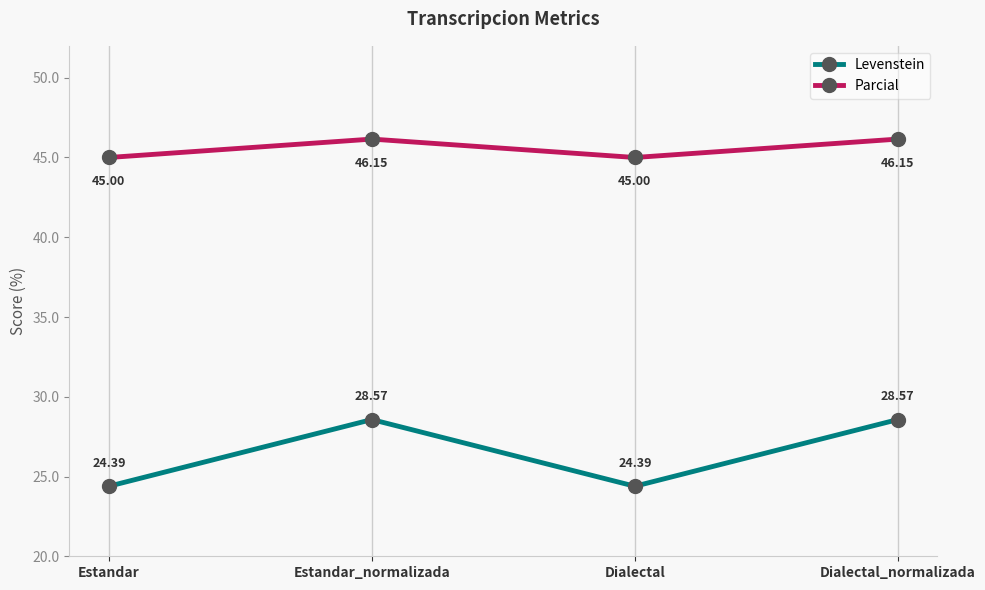

Is it true that Levenstein equals 44.8 at Estandar_normalizada?

False